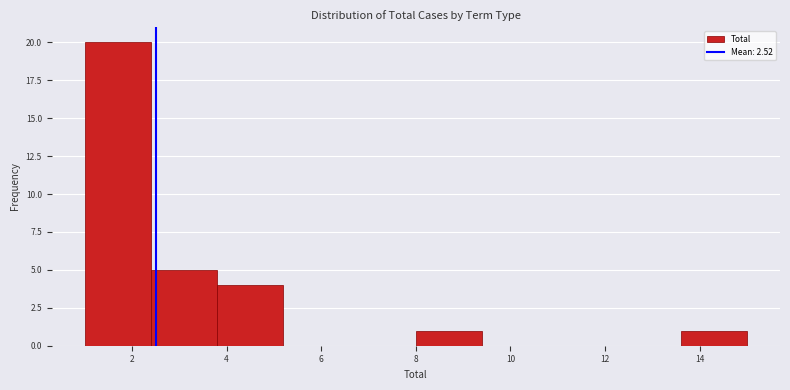

What is the height of the bar covering 13.6 to 15.0 on the x-axis? The values are not printed on the chart, so give them approximately, as read against the axis.

1